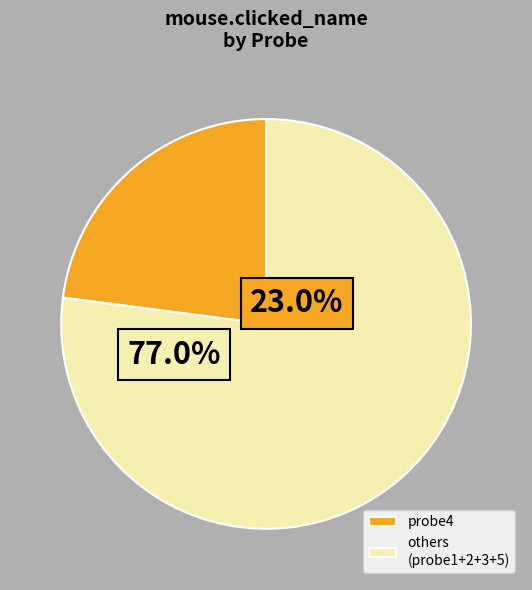

Which has a higher value, probe2 or probe3?

probe3